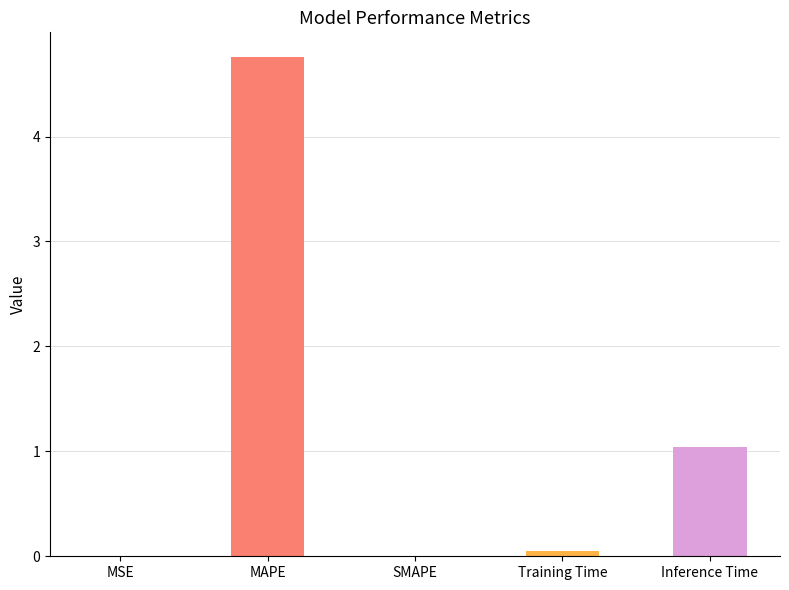

What is the maximum value shown in the chart?

4.8